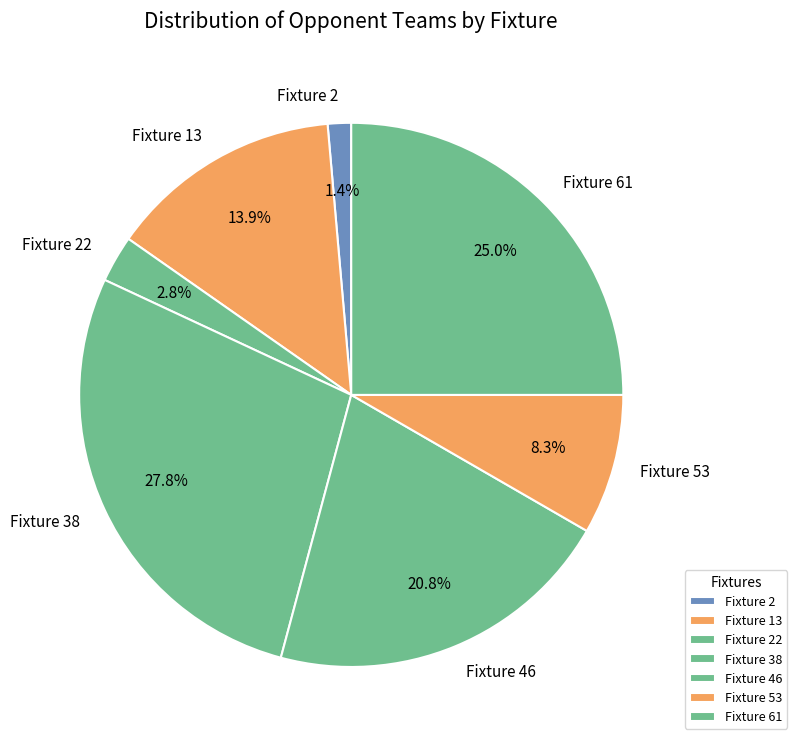

Which has a higher value, Fixture 53 or Fixture 22?

Fixture 53